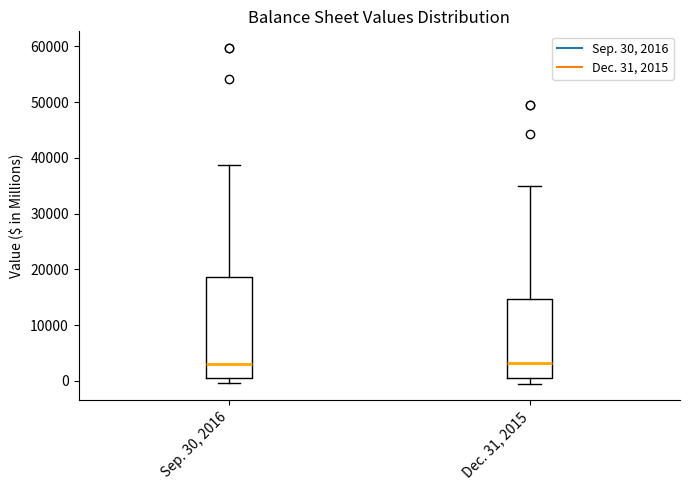

Reading left to right, transcribe this box plot: for each box, give where its median line is, the range the box spans, and where its two whiskers end, as read against the y-axis. The values are not printed on the chart, so give them approximately, as read against the axis.

Sep. 30, 2016: median 3000, box 1000 to 19000, whiskers 0 to 39000
Dec. 31, 2015: median 3000, box 1000 to 15000, whiskers 0 to 35000